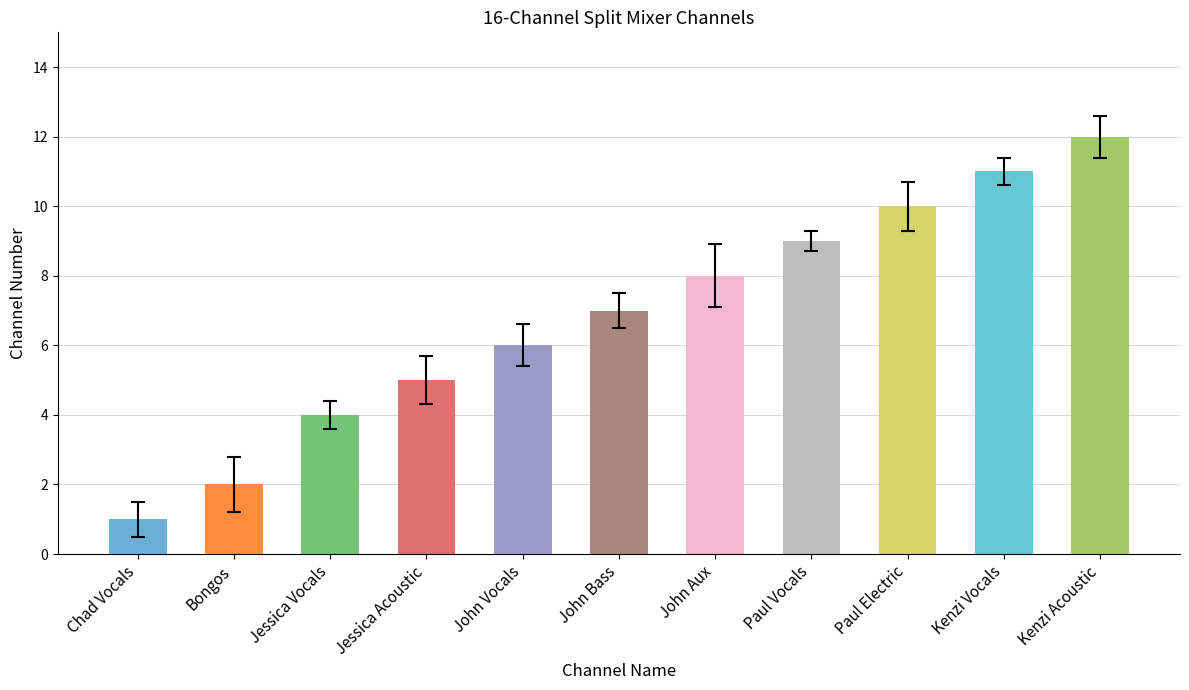

Are the bars horizontal?

No